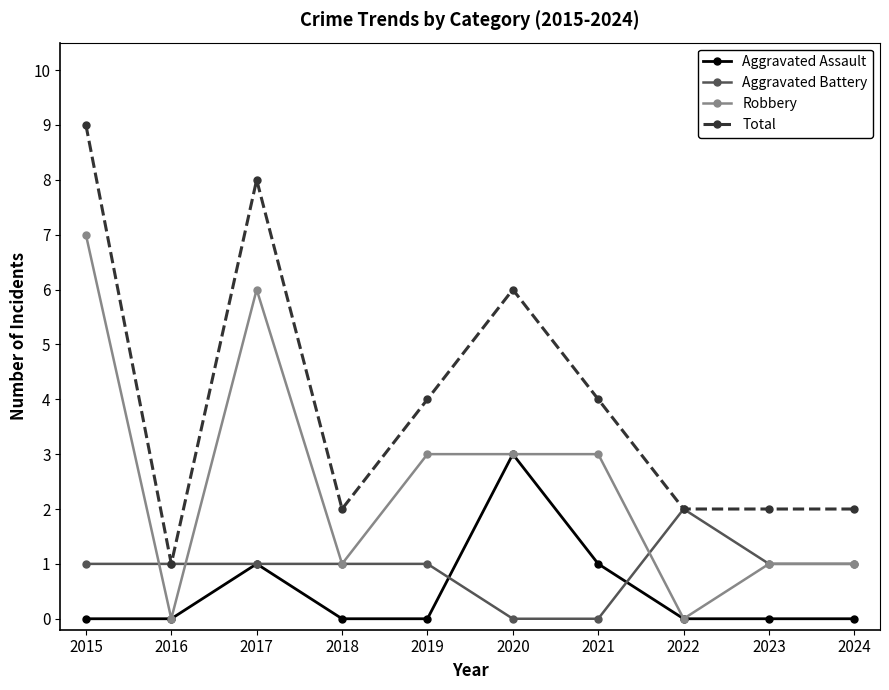

True or false: Aggravated Assault and Total cross at least once.

False